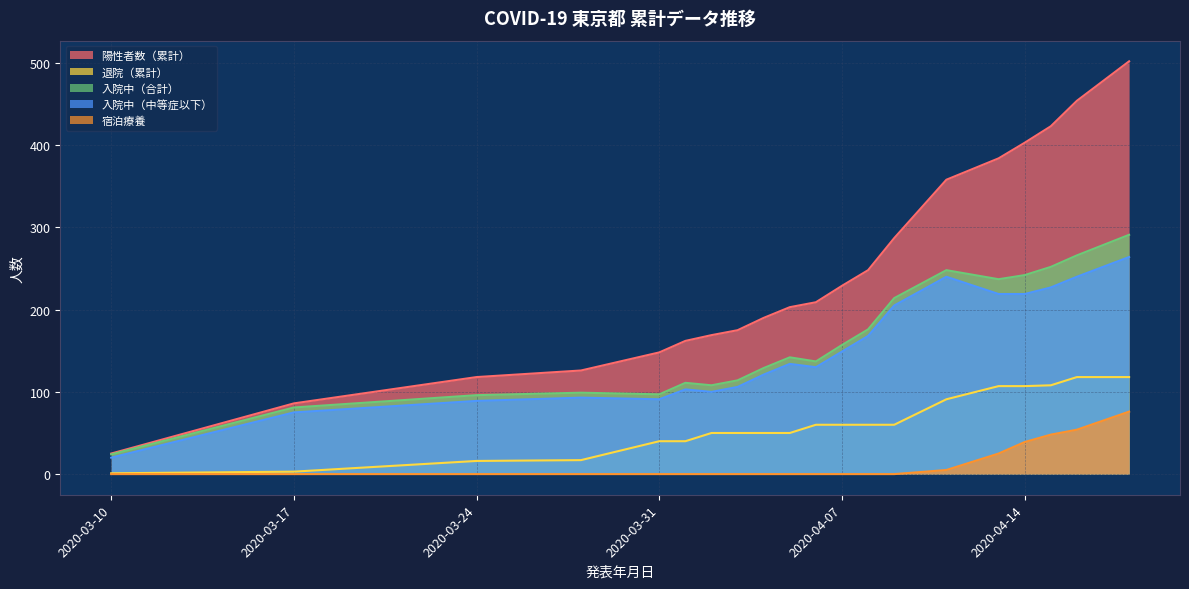

What is the difference between the maximum and minimum values in the 入院中（中等症以下） series?

244